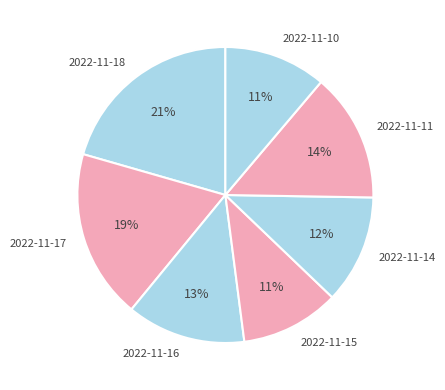

What percentage is the 2022-11-18 slice, to the nearest percent?

21%